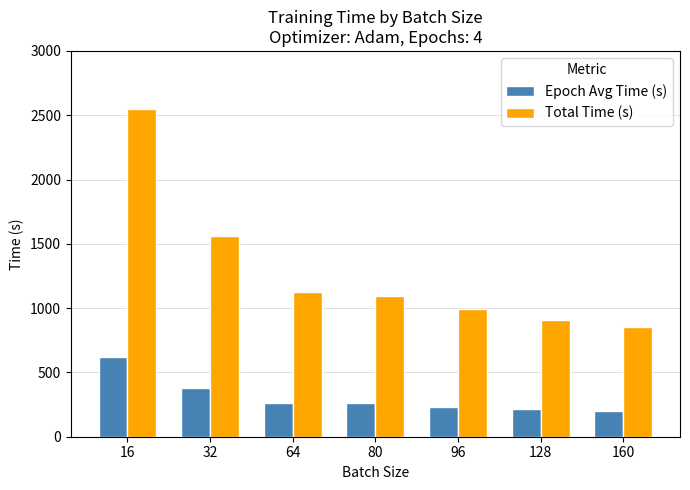

Rank the series at 160 from highest to lowest value.

Total Time (s), Epoch Avg Time (s)